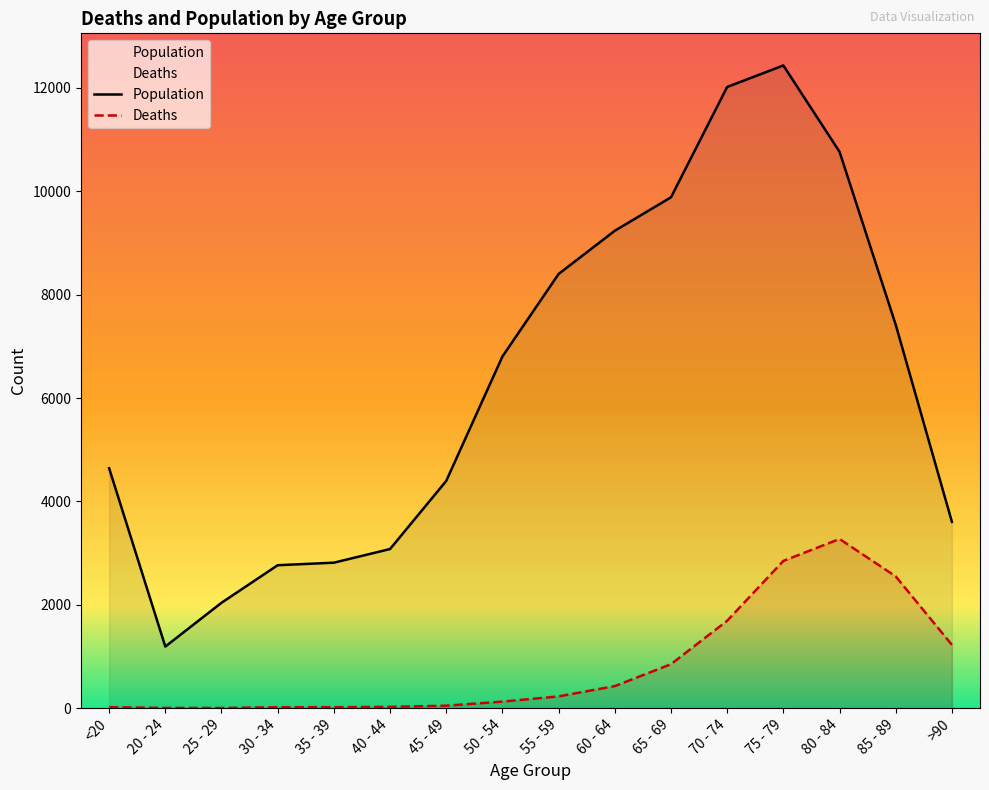

Reading right to left, extract all data points from this chart.

Deaths: >90=1224	85 - 89=2548	80 - 84=3273	75 - 79=2848	70 - 74=1690	65 - 69=850	60 - 64=426	55 - 59=227	50 - 54=126	45 - 49=47	40 - 44=24	35 - 39=18	30 - 34=17	25 - 29=3	20 - 24=4	<20=18
Population: >90=3604	85 - 89=7417	80 - 84=10764	75 - 79=12434	70 - 74=12018	65 - 69=9883	60 - 64=9236	55 - 59=8400	50 - 54=6803	45 - 49=4396	40 - 44=3078	35 - 39=2814	30 - 34=2765	25 - 29=2038	20 - 24=1191	<20=4641